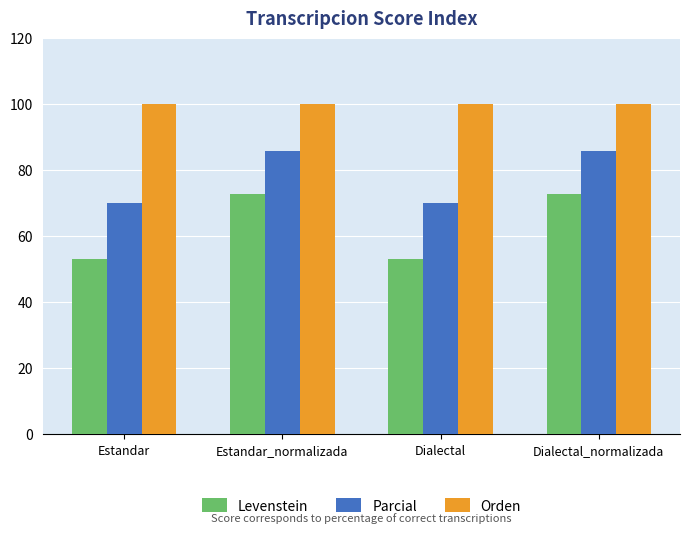

What is the label of the 1st bar from the left?

Estandar